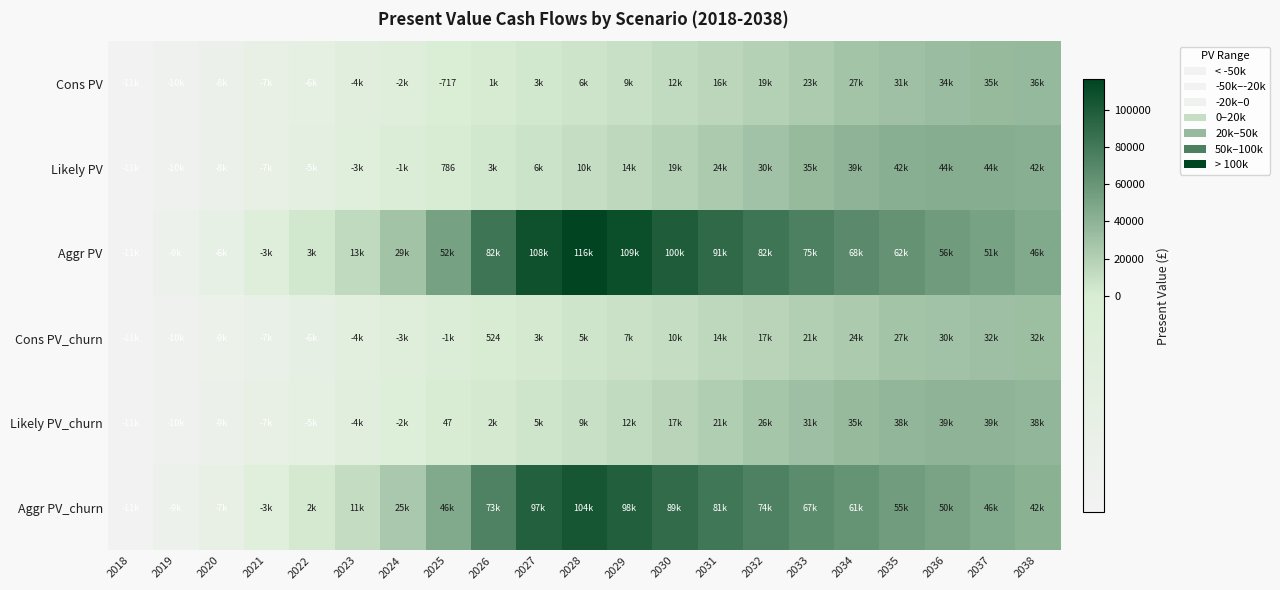

Which series has the widest spread of values?

Aggr PV